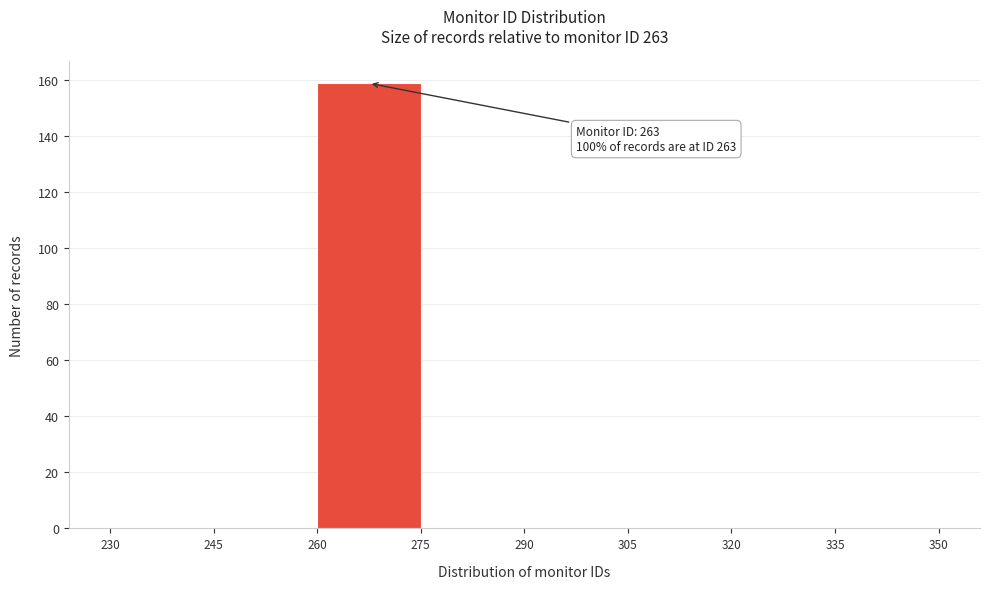

Over which range of the x-axis is the bar tallest?

260 to 275